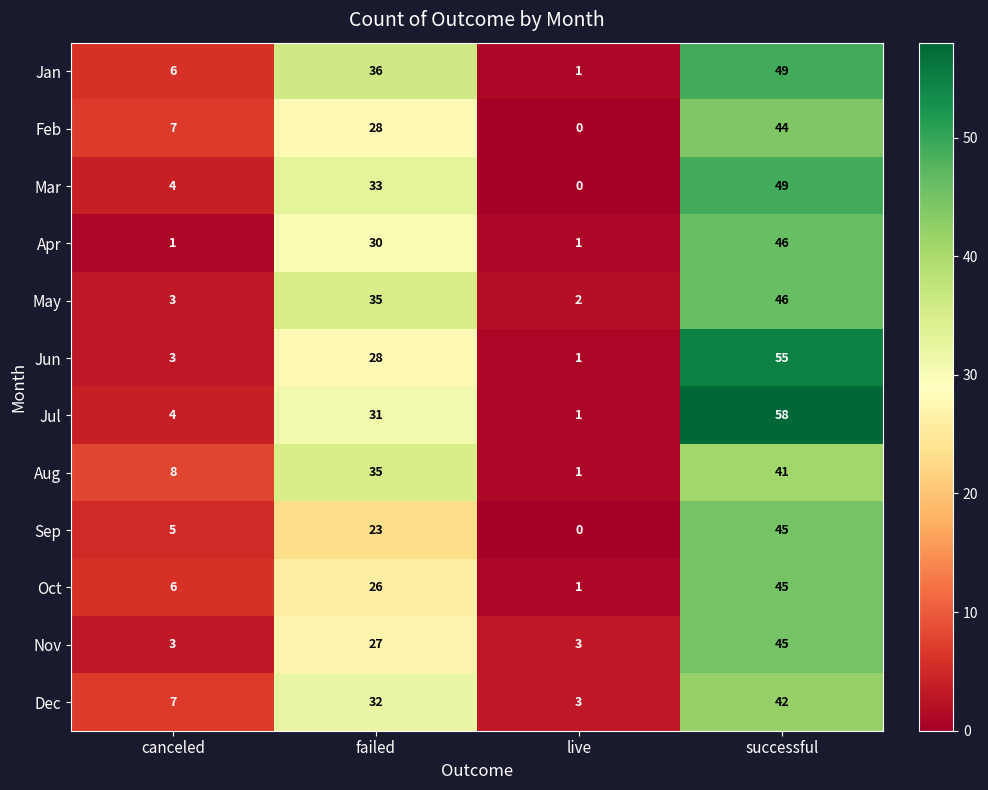

Is it true that May equals 35 at failed?

True